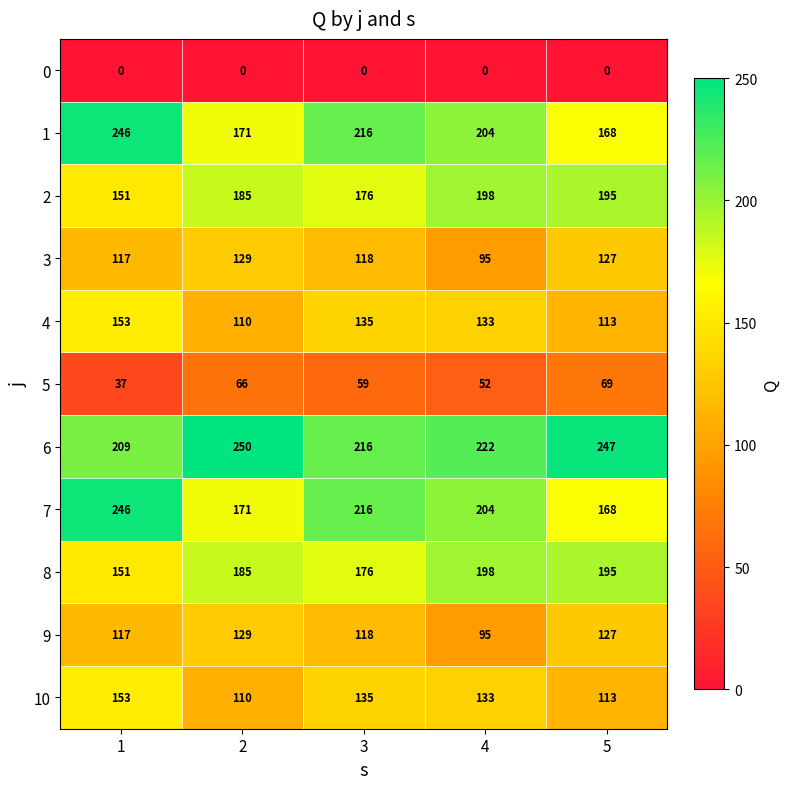

What is the difference between the highest and lowest values at 3?

216